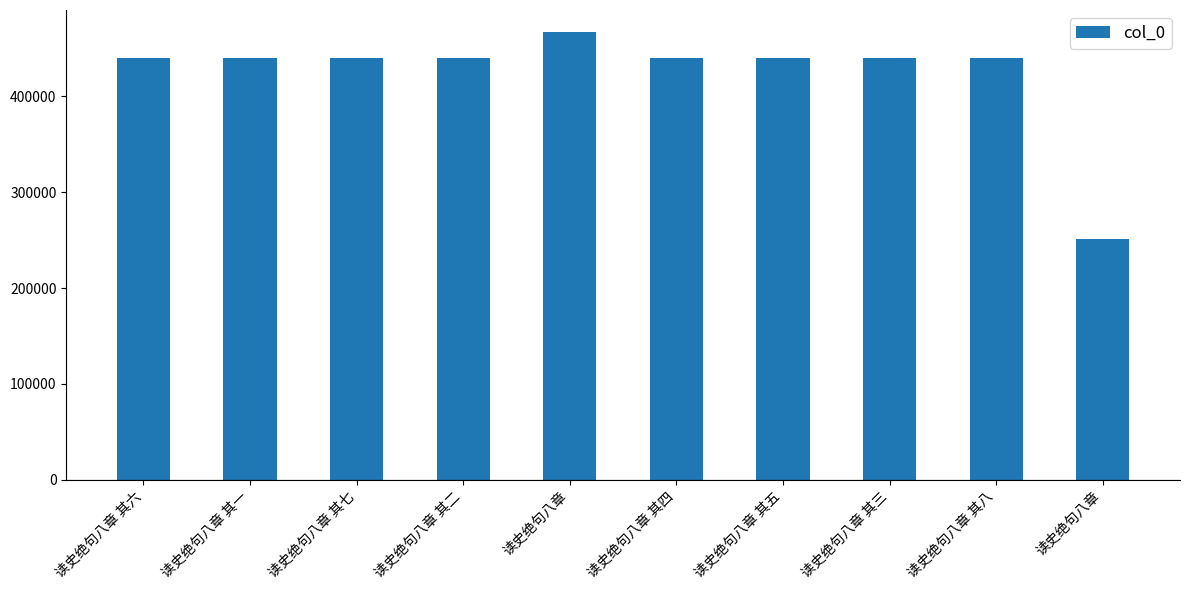

List the labels in order of value, smallest first.

读史绝句八章, 读史绝句八章 其一, 读史绝句八章 其二, 读史绝句八章 其三, 读史绝句八章 其四, 读史绝句八章 其五, 读史绝句八章 其六, 读史绝句八章 其七, 读史绝句八章 其八, 读史绝句八章